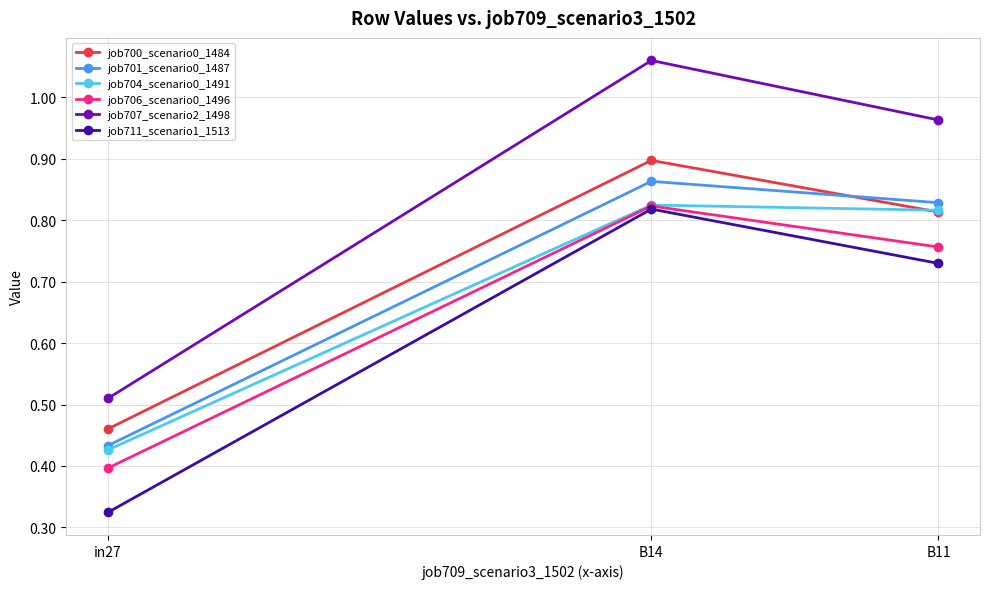

Does the chart have visible grid lines?

Yes